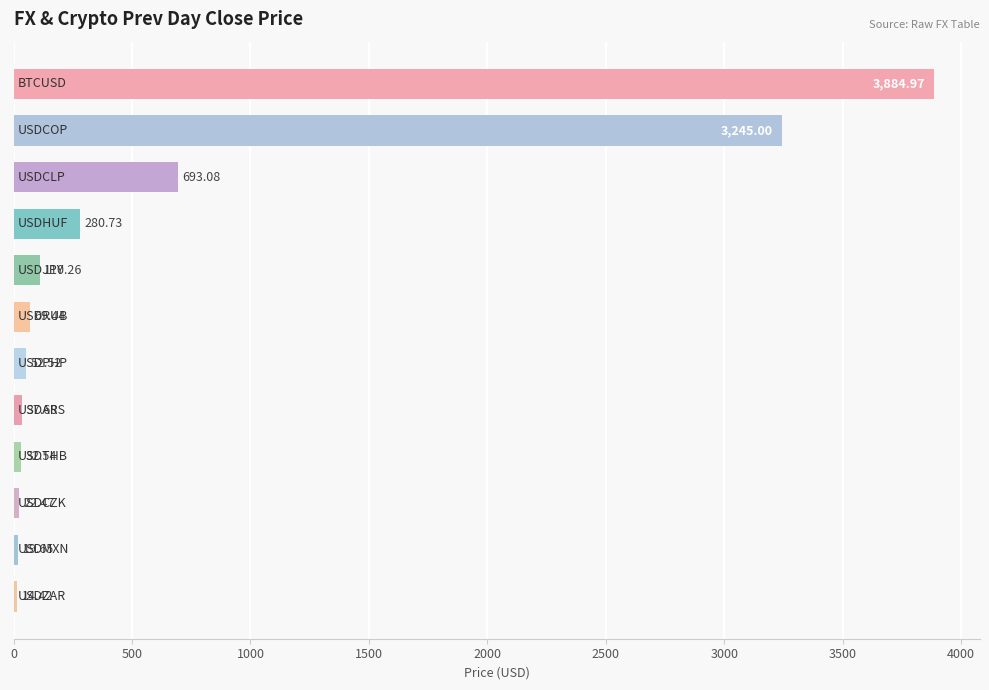

What is the difference between the maximum and second lowest values?

3865.3